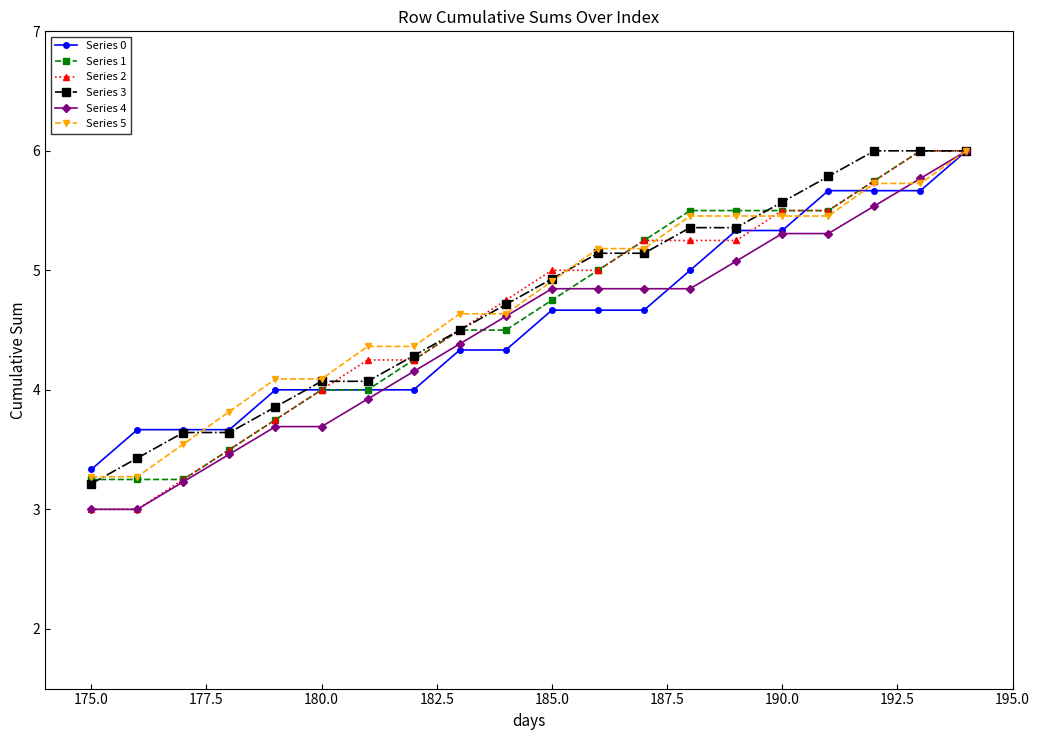

What is the maximum value for Series 5?

6.0